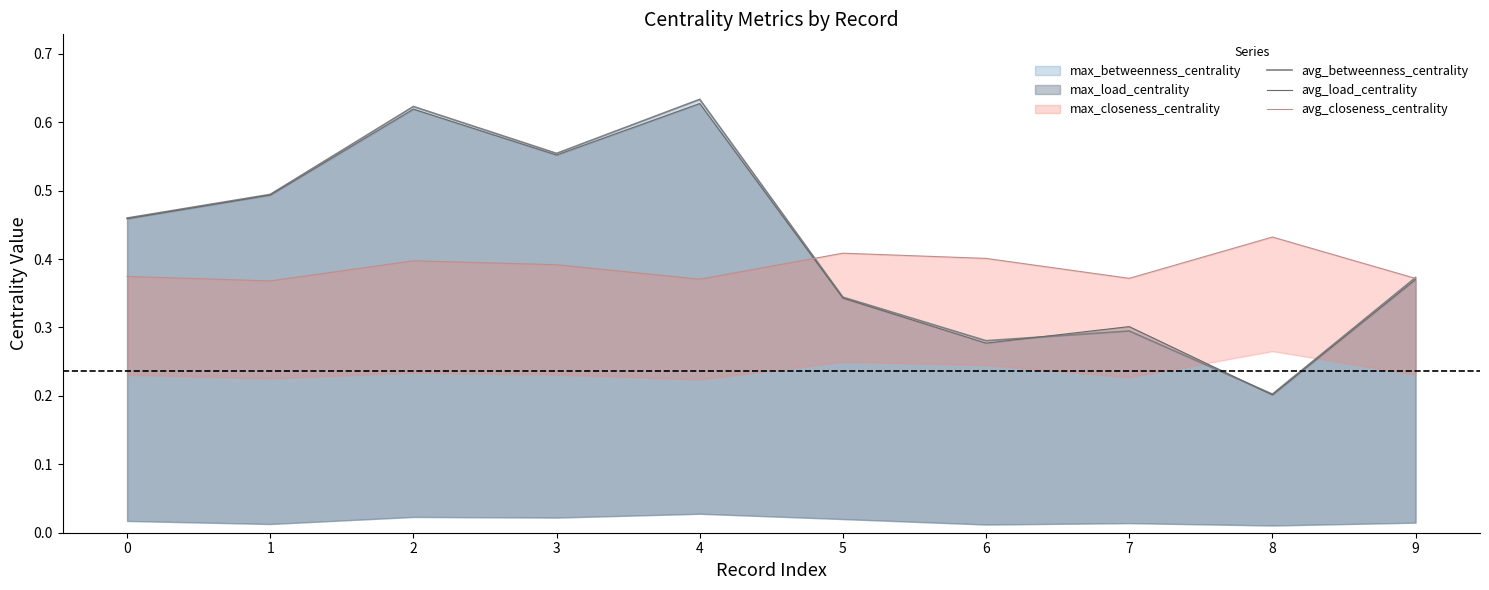

True or false: avg_betweenness_centrality and avg_load_centrality cross at least once.

True